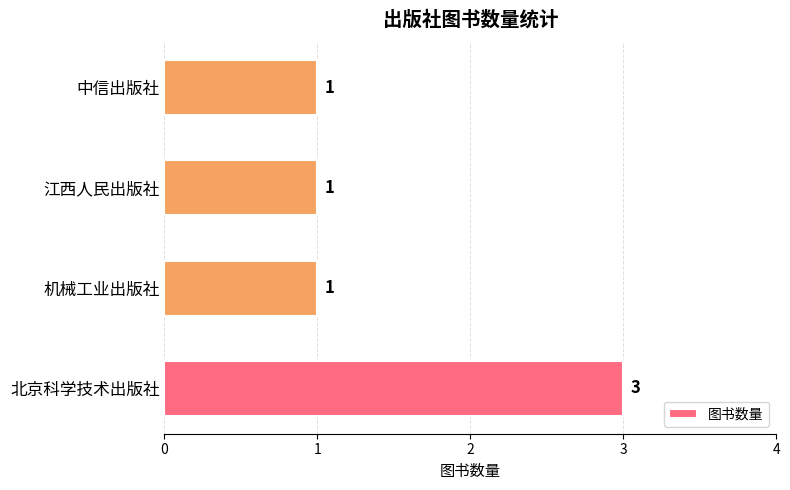

The value at 江西人民出版社 is 1. True or false?

True